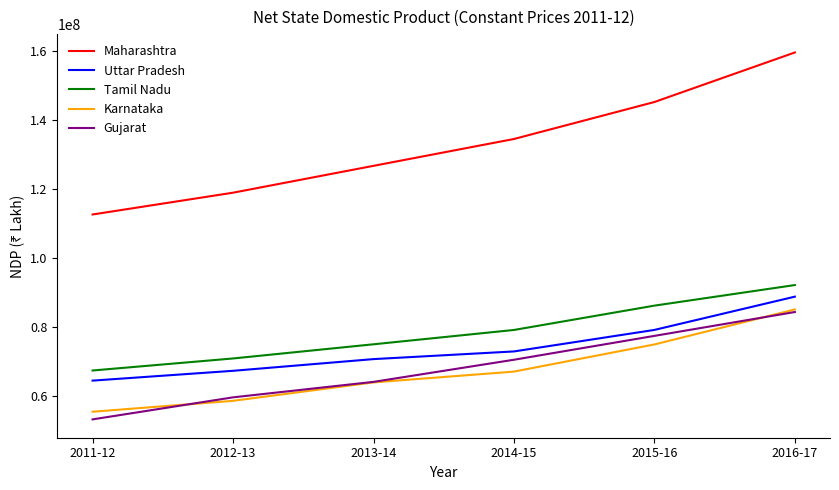

Which series has the largest total across all categories?

Maharashtra